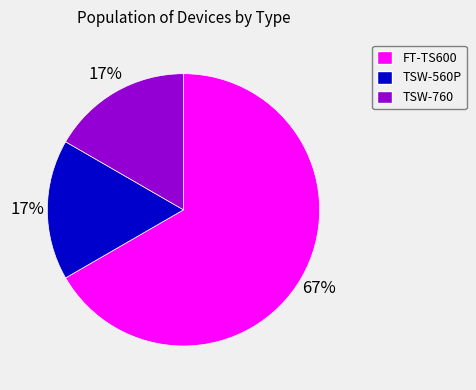

Is it true that TSW-760 is 17% of the pie?

True